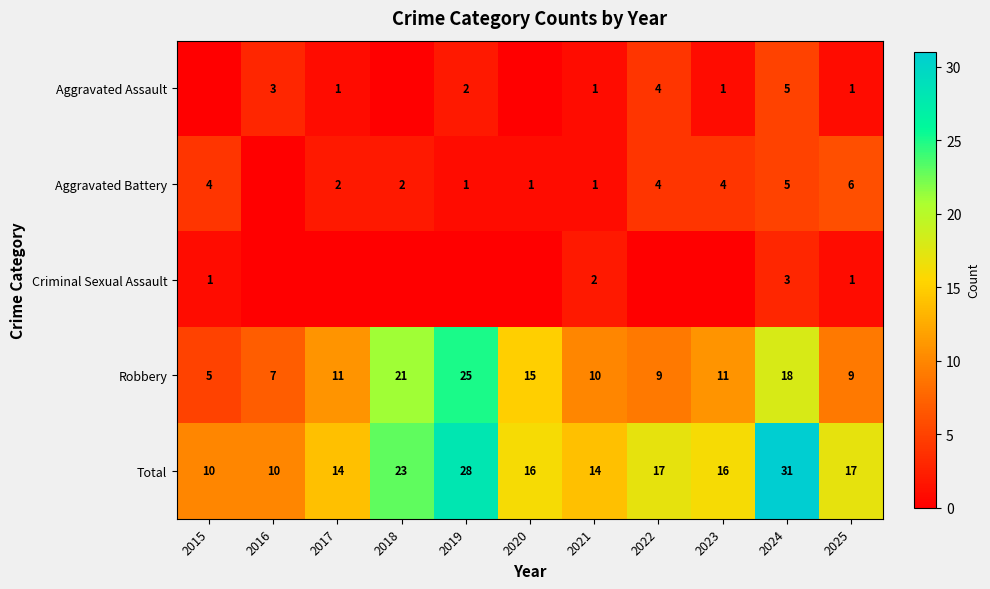

What is the difference between the highest and lowest values at 2025?

16